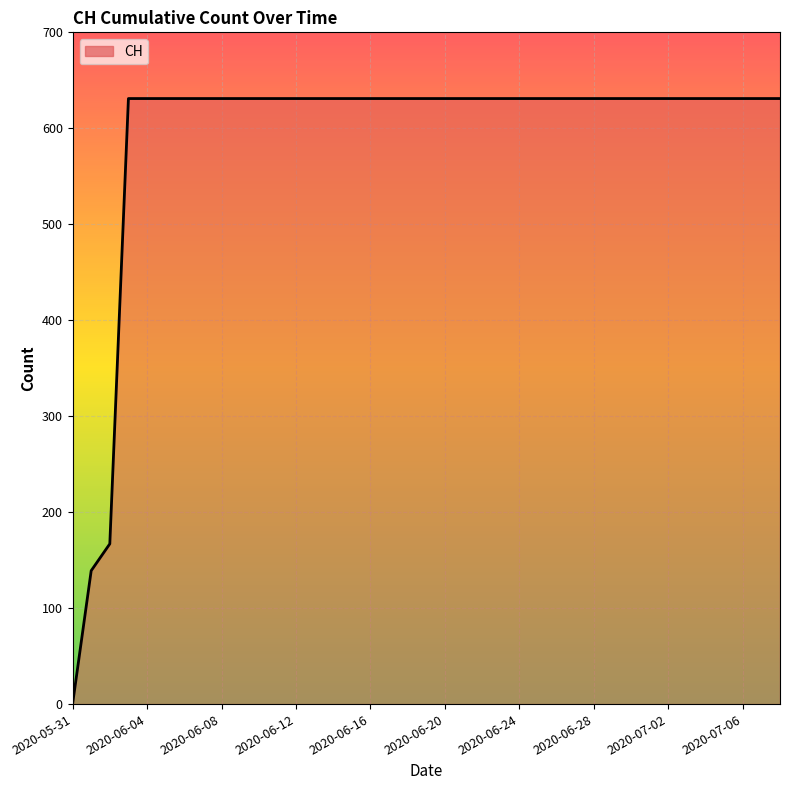

What is the maximum value shown in the chart?

631